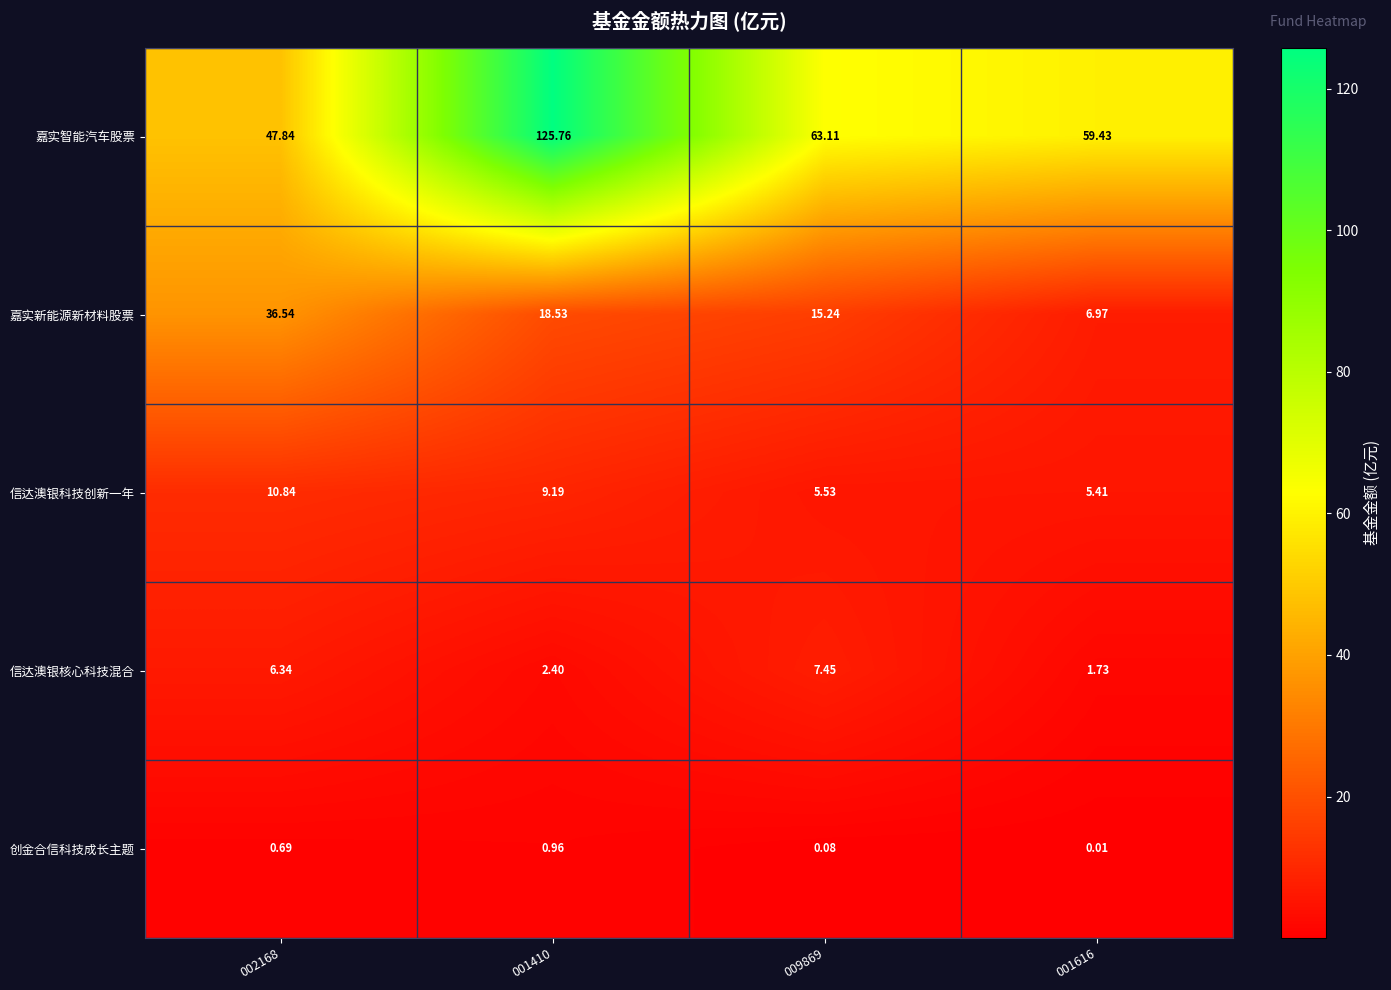

Which series has the largest total across all categories?

嘉实智能汽车股票